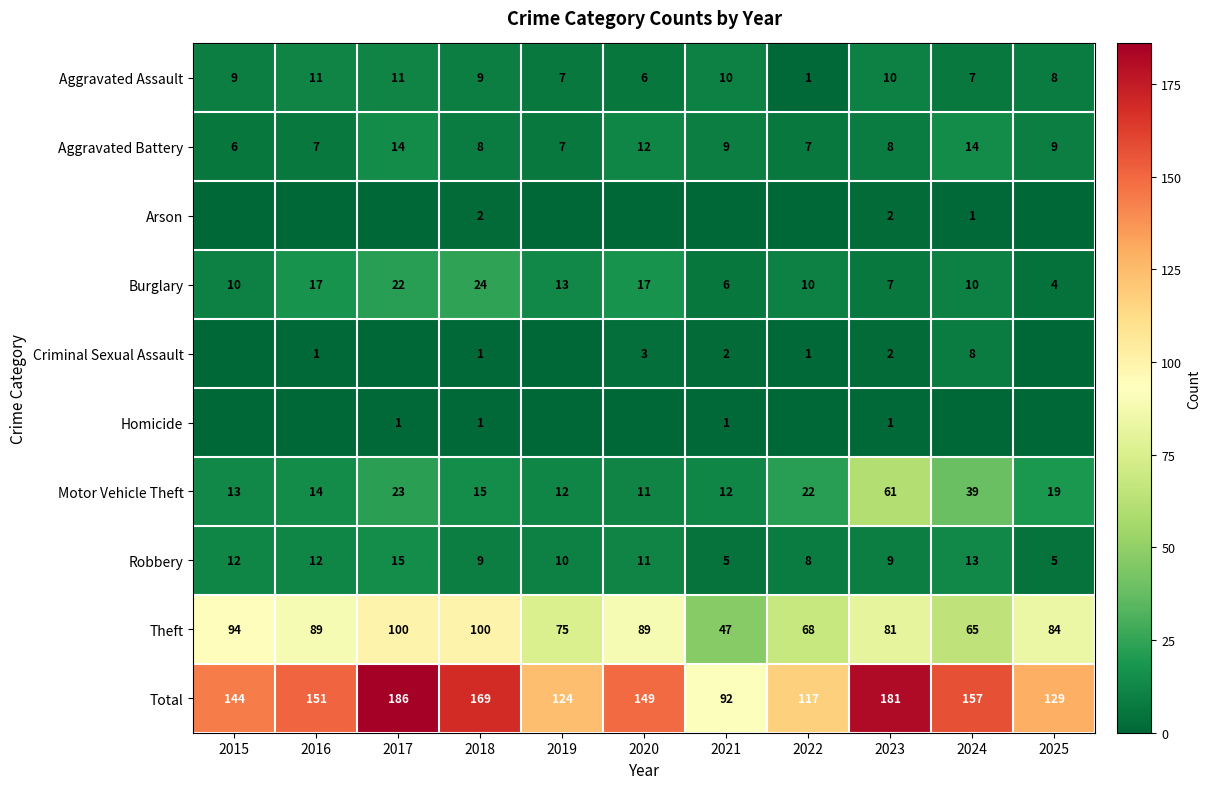

What is the difference between the Burglary values at 2023 and 2025?

3